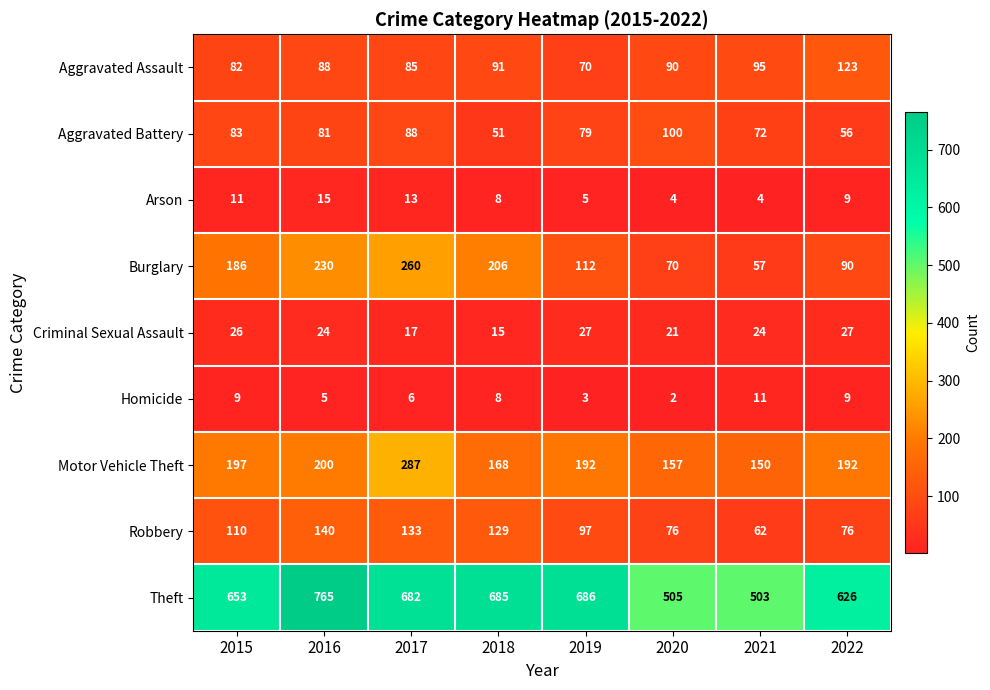

What is the average value of the Aggravated Battery series?

76